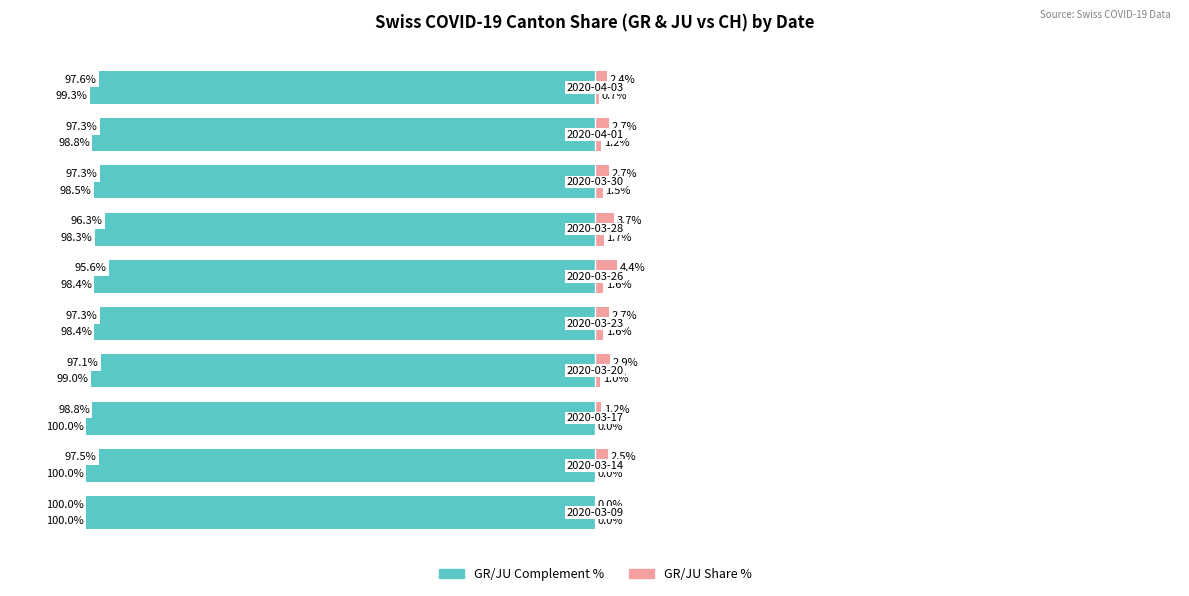

How many distinct data groups are displayed?

2